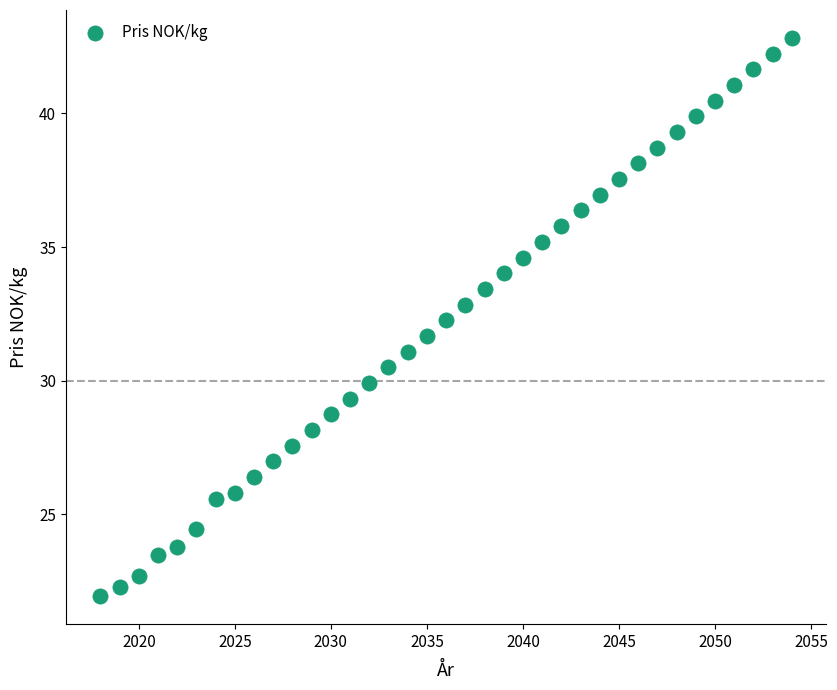

What is the range of Y values (max minus min)?

20.9